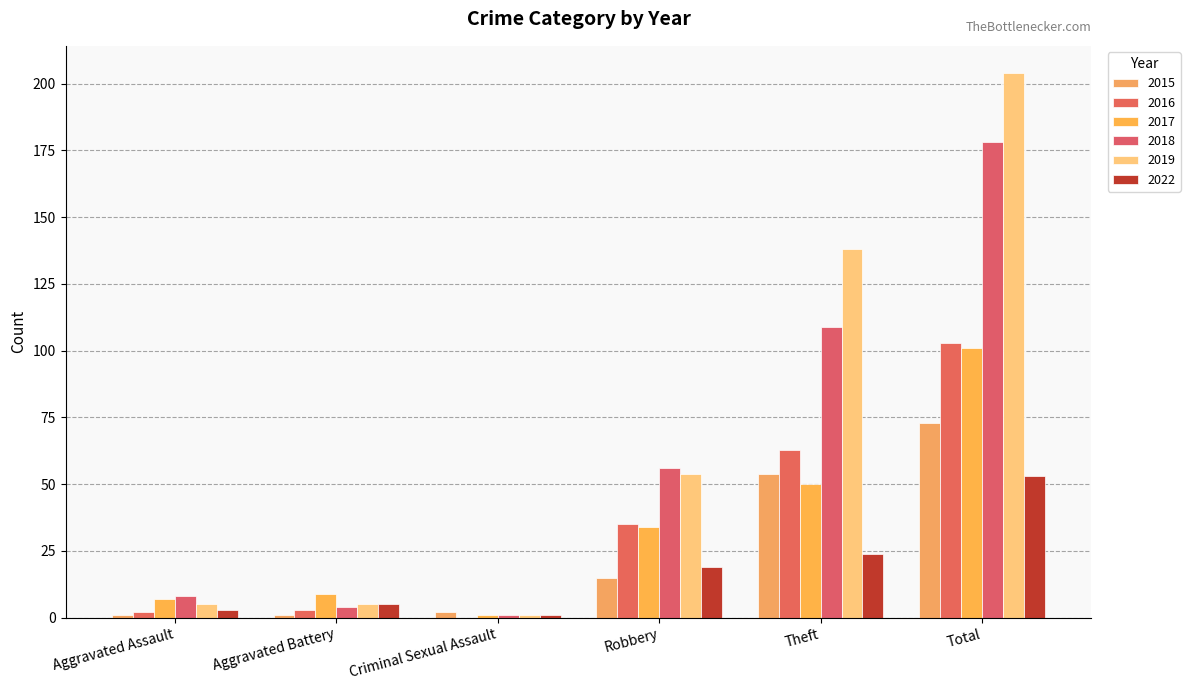

What is the total value across all series at Total?

712